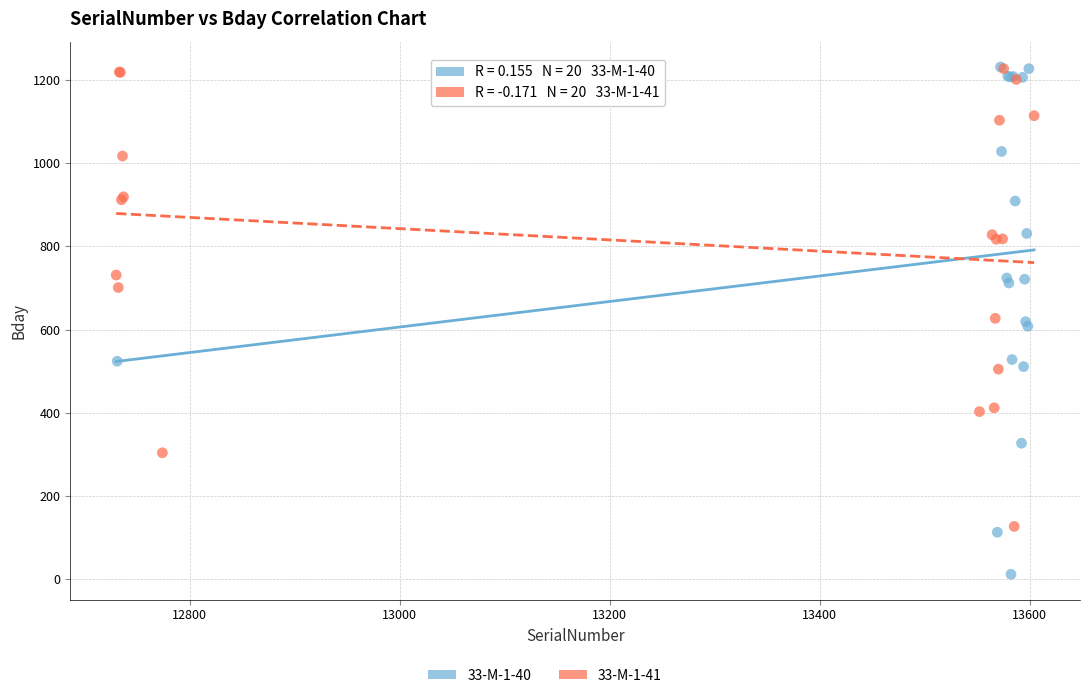

Which series contains the lowest Y value?

33-M-1-40